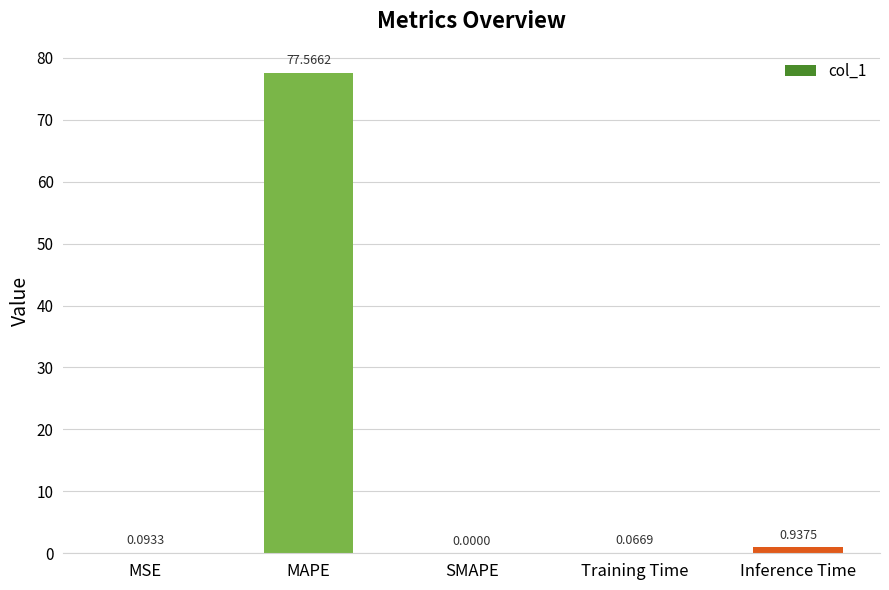

At which category does the chart reach its peak across all series?

MAPE